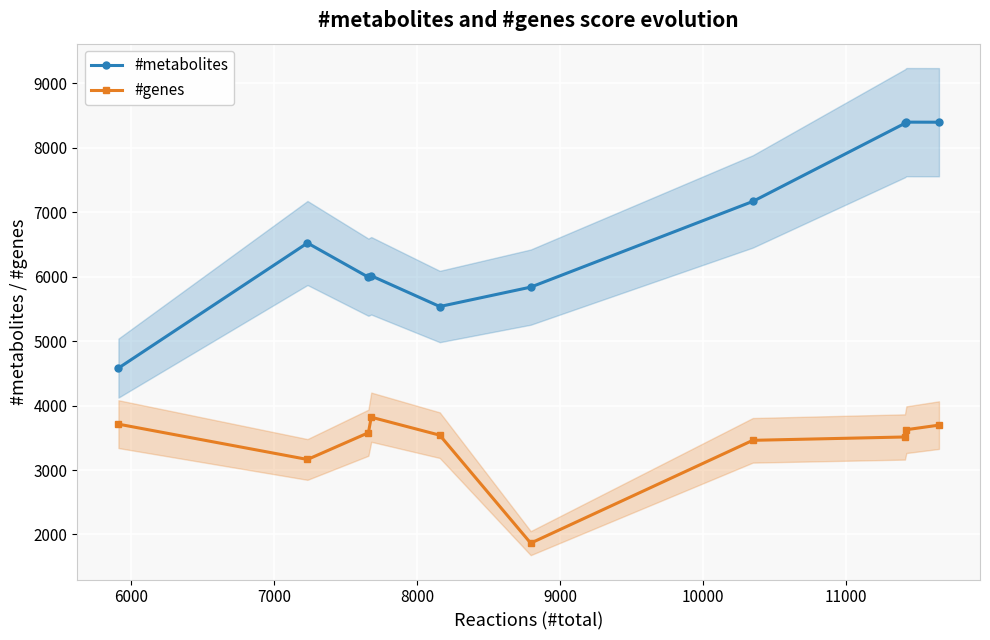

What is the value of the #metabolites point at the 5th from the left?

5538